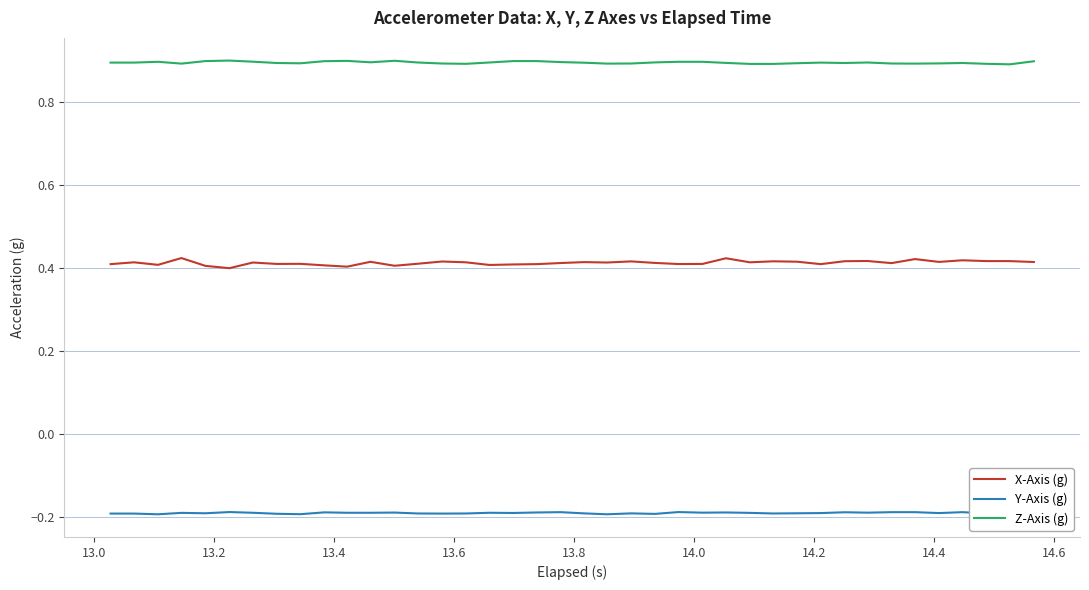

At how many categories does at least one series exceed 0?

40